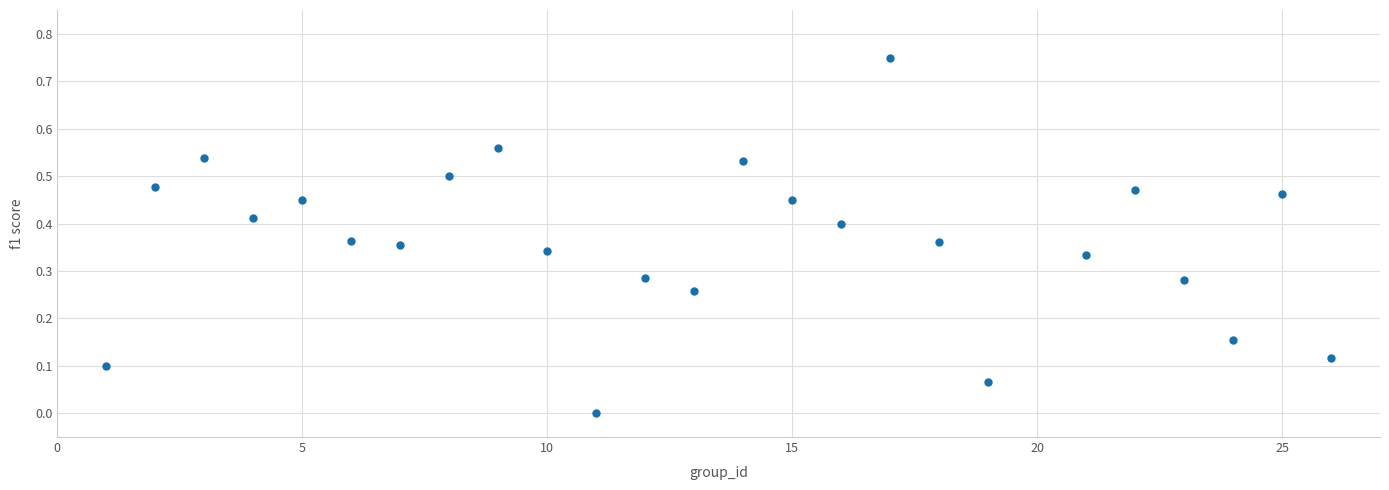

What is the range of X values (max minus min)?

25.0